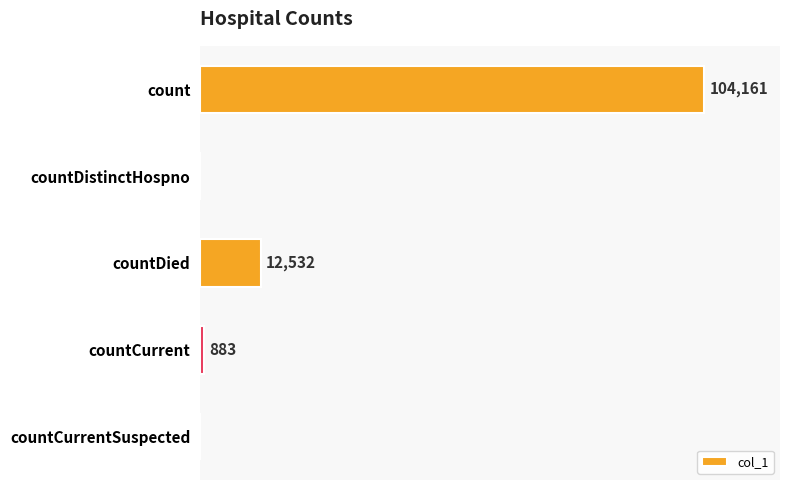

Between count and countDistinctHospno, which is larger?

count